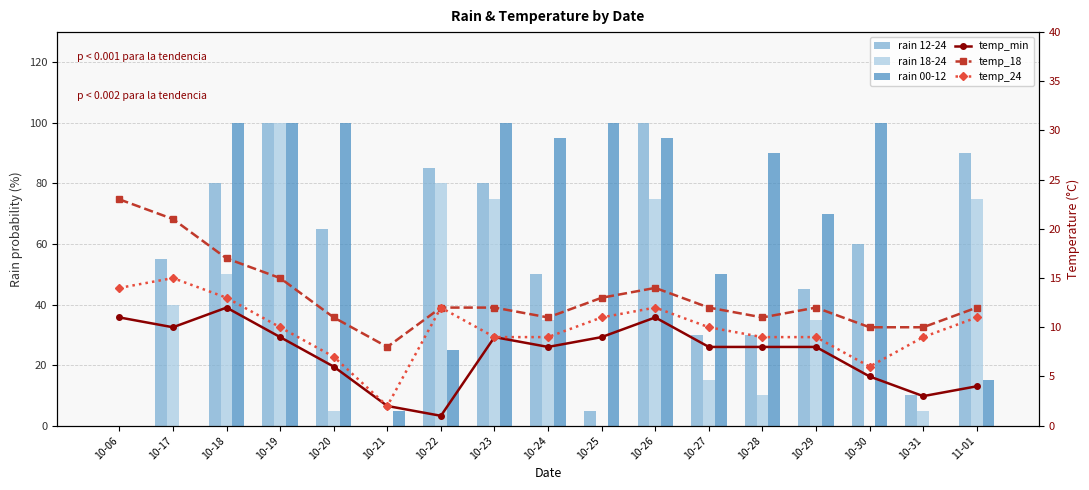

Where is temp_18 nearest to the value 15?

10-19